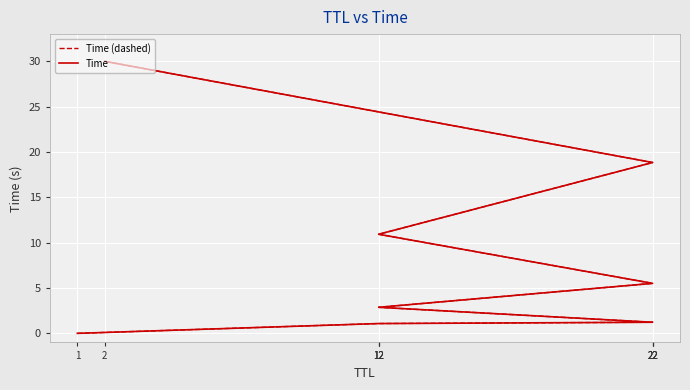

True or false: Time (dashed) and Time intersect in this chart.

False